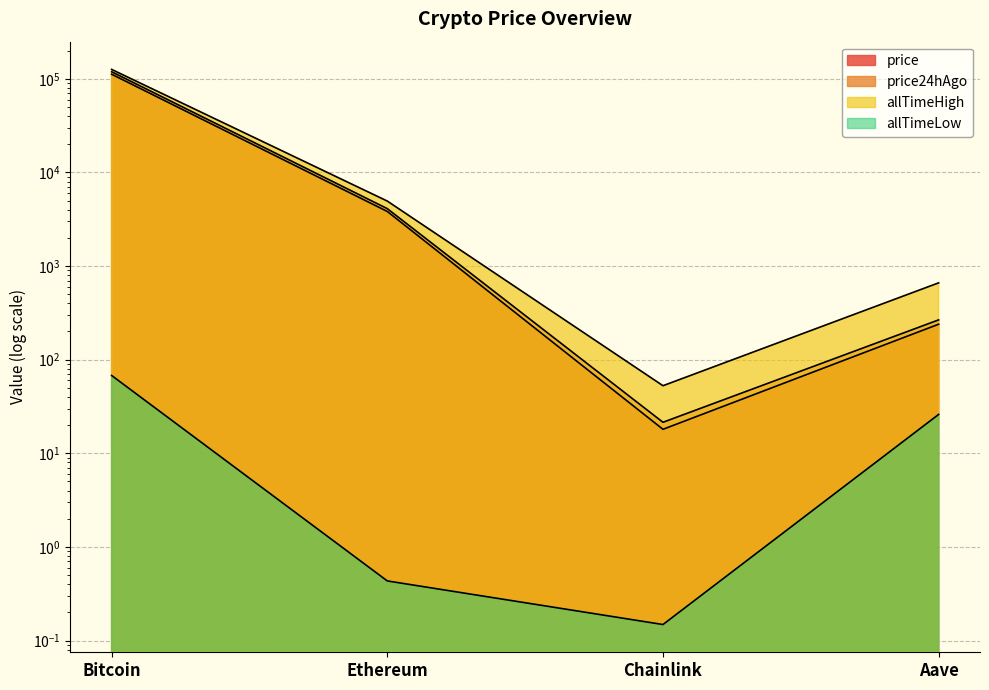

The price series shows 63720.3 at Bitcoin. True or false?

False